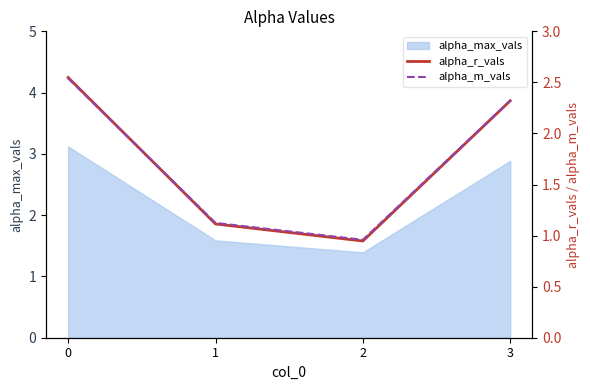

True or false: alpha_m_vals and alpha_r_vals cross at least once.

True